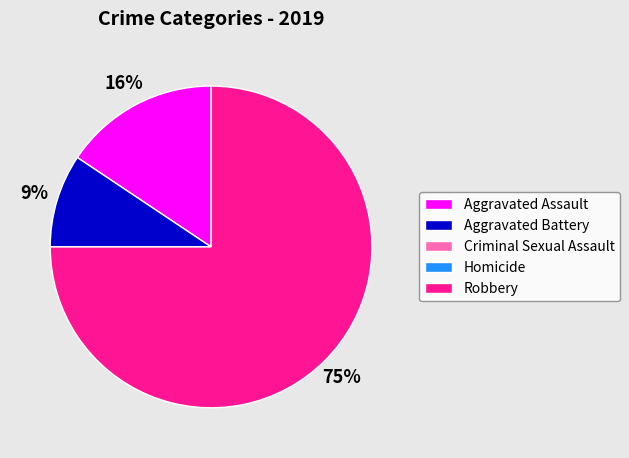

Which category accounts for the majority?

Robbery